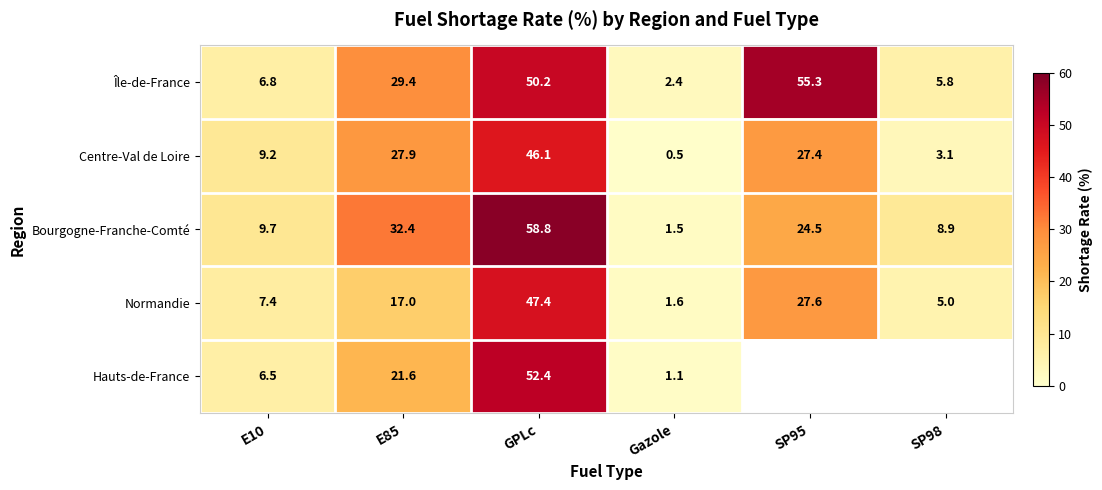

Where is Bourgogne-Franche-Comté nearest to the value 30?

E85